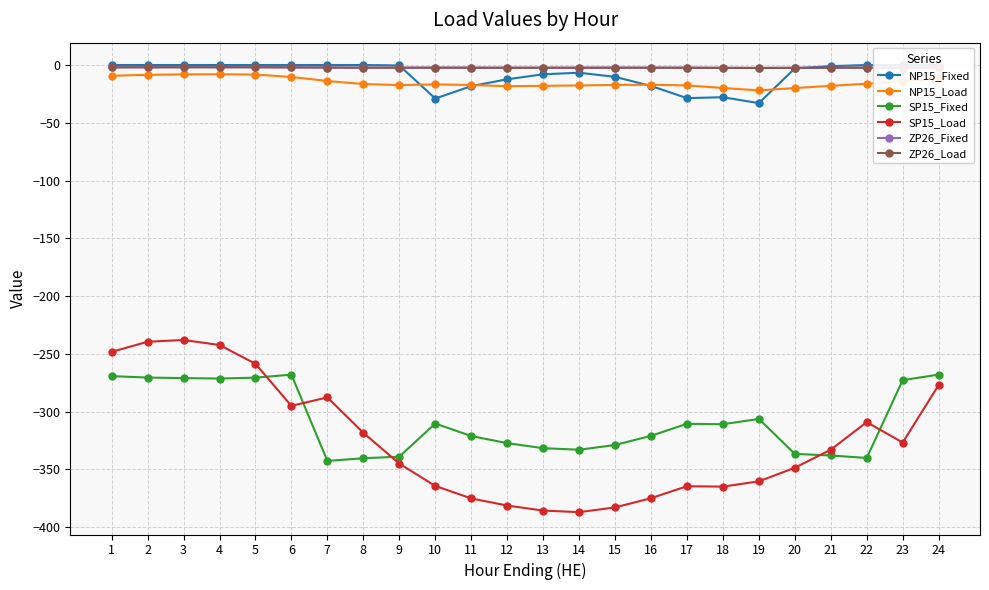

What is the minimum value shown in the chart?

-386.9